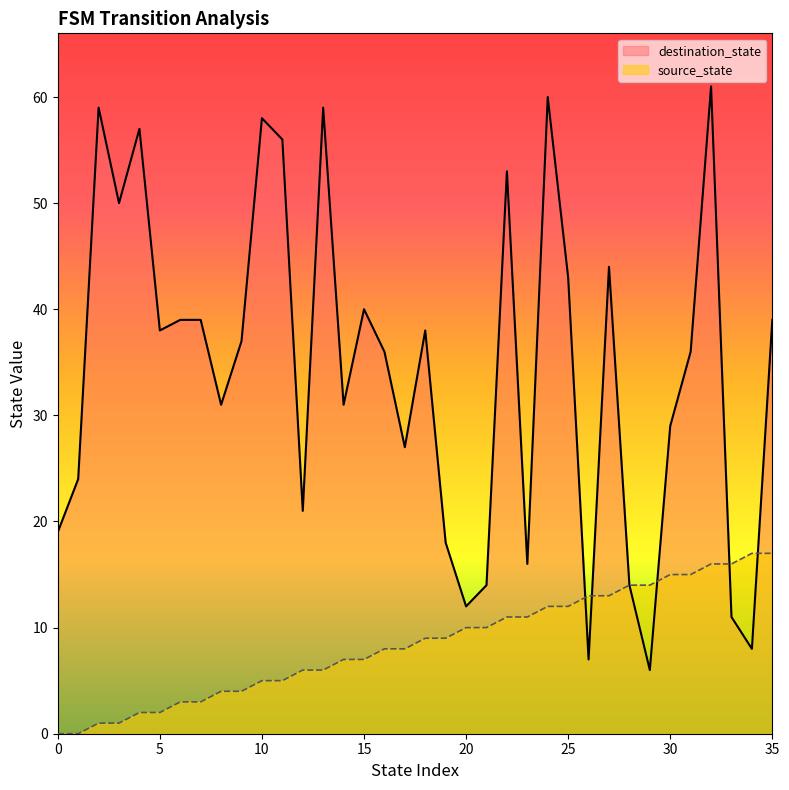

At which category is the sum across all series the highest?

32